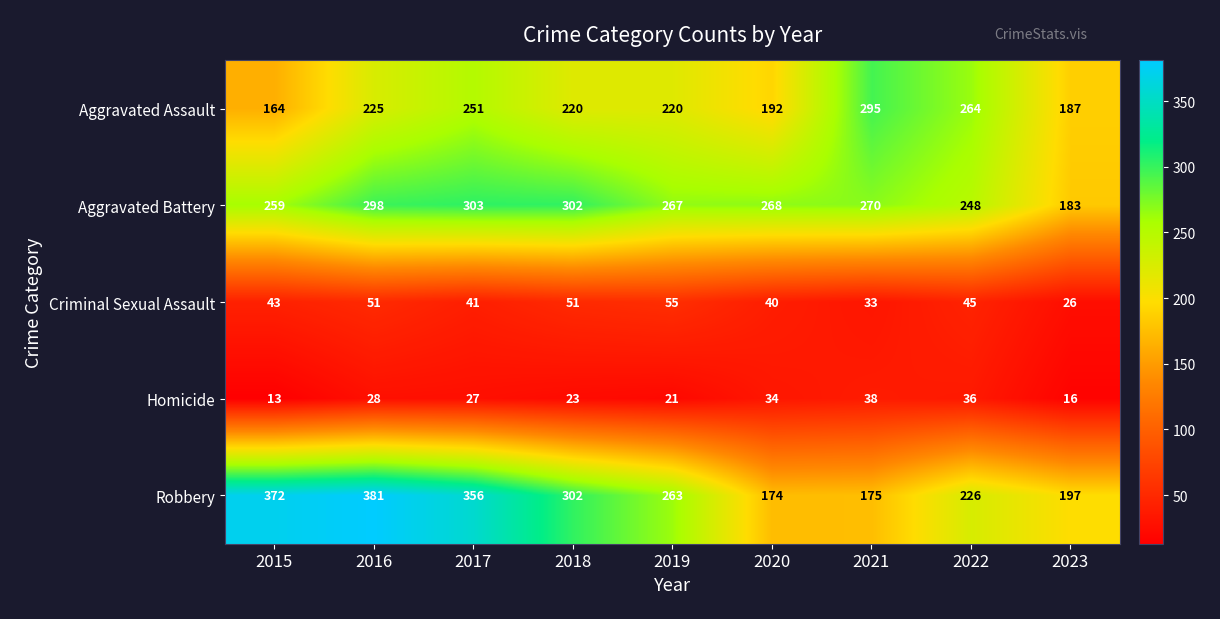

What is the sum of all Aggravated Assault values?

2018